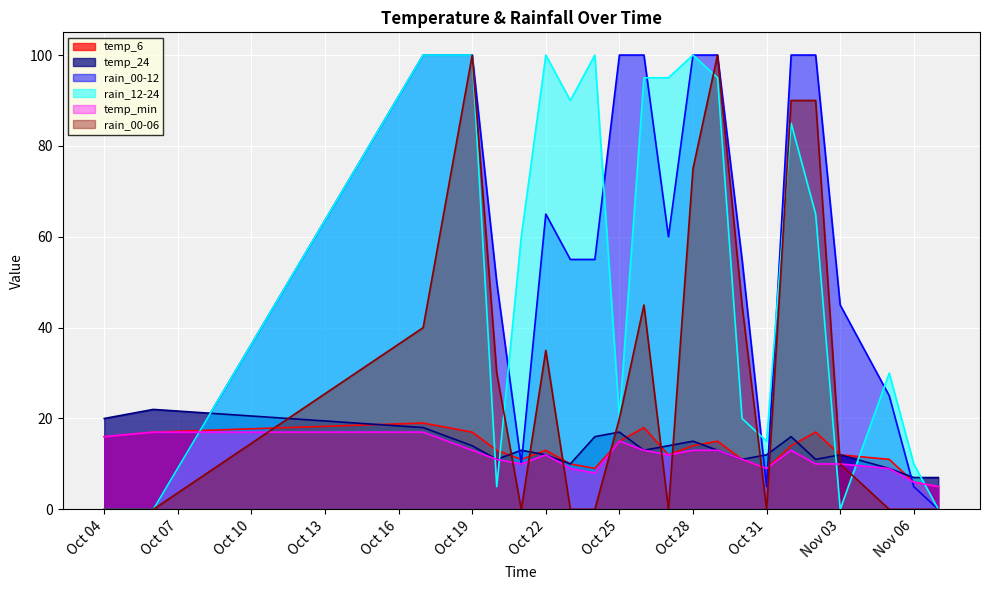

True or false: rain_00-06 has a value of 0 at 2023-10-23.

True